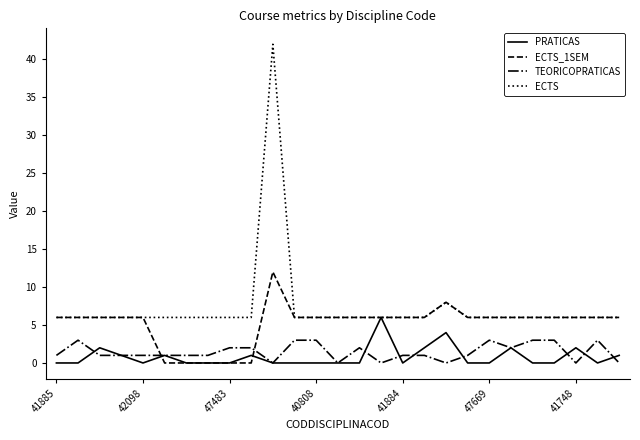

Rank the series by their maximum value, from highest to lowest.

ECTS, ECTS_1SEM, PRATICAS, TEORICOPRATICAS